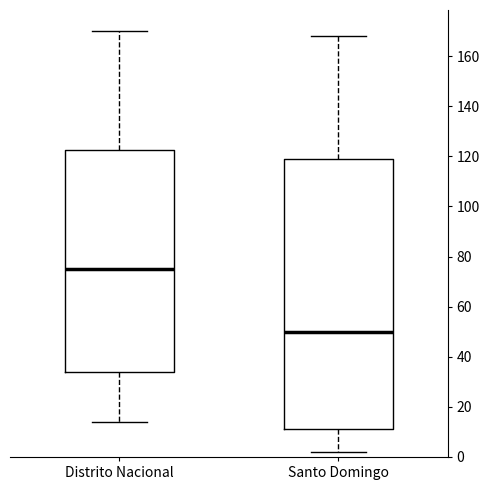

Which box is the tallest, from its lower edge to its upper edge?

Santo Domingo